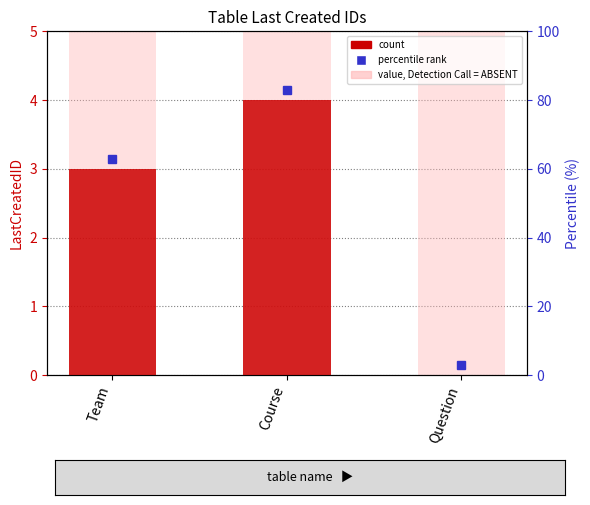

The chart shows a value of 2 at Team. True or false?

False